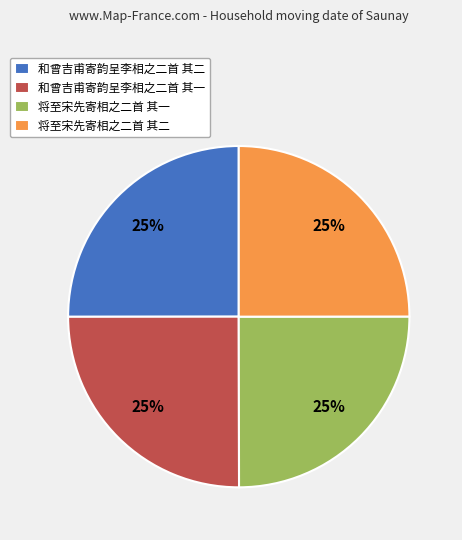

What percentage is the 和曾吉甫寄韵呈李相之二首 其二 slice, to the nearest percent?

25%